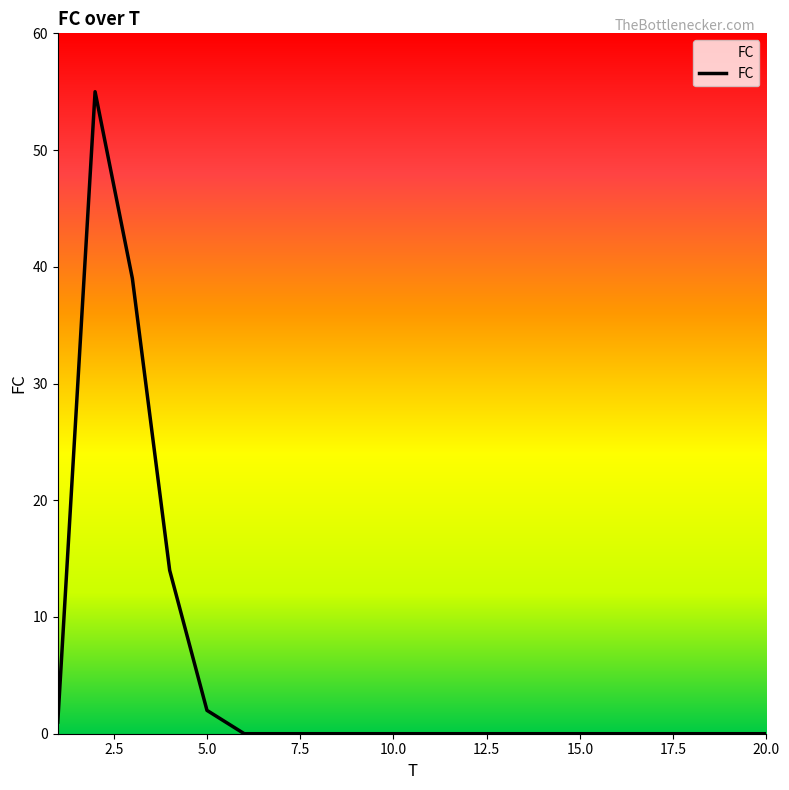

What is the difference between the maximum and minimum values?

55